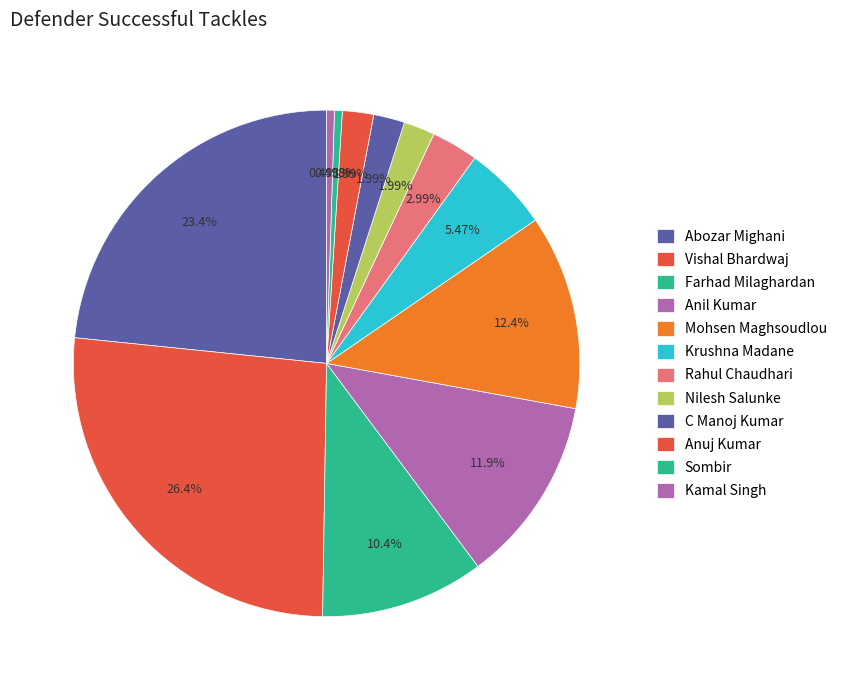

Count the number of slices in the pie.

12